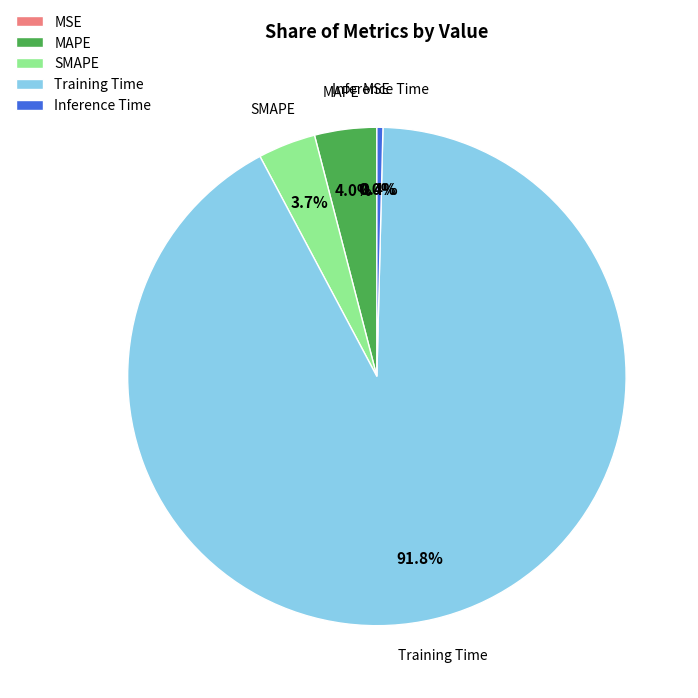

To the nearest percent, what percentage of the pie is SMAPE?

4%